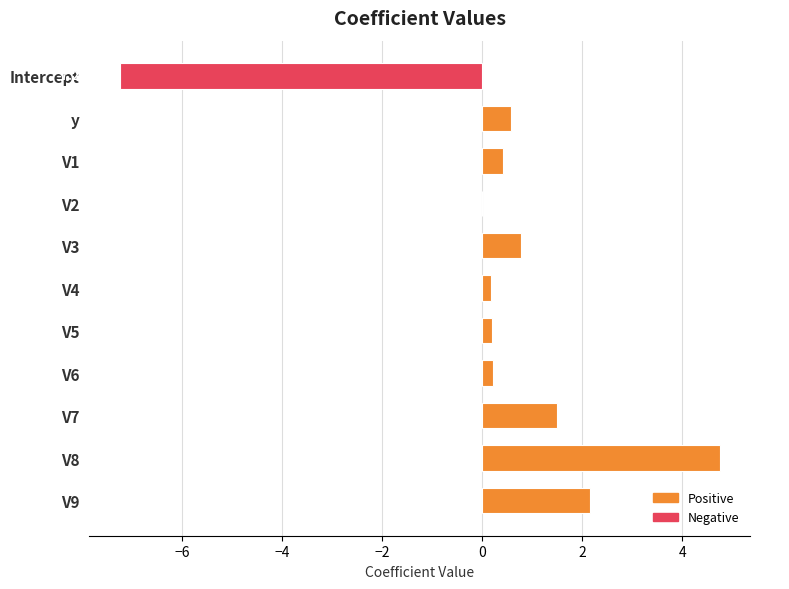

What is the sum of the values at V9 and V8?

6.9